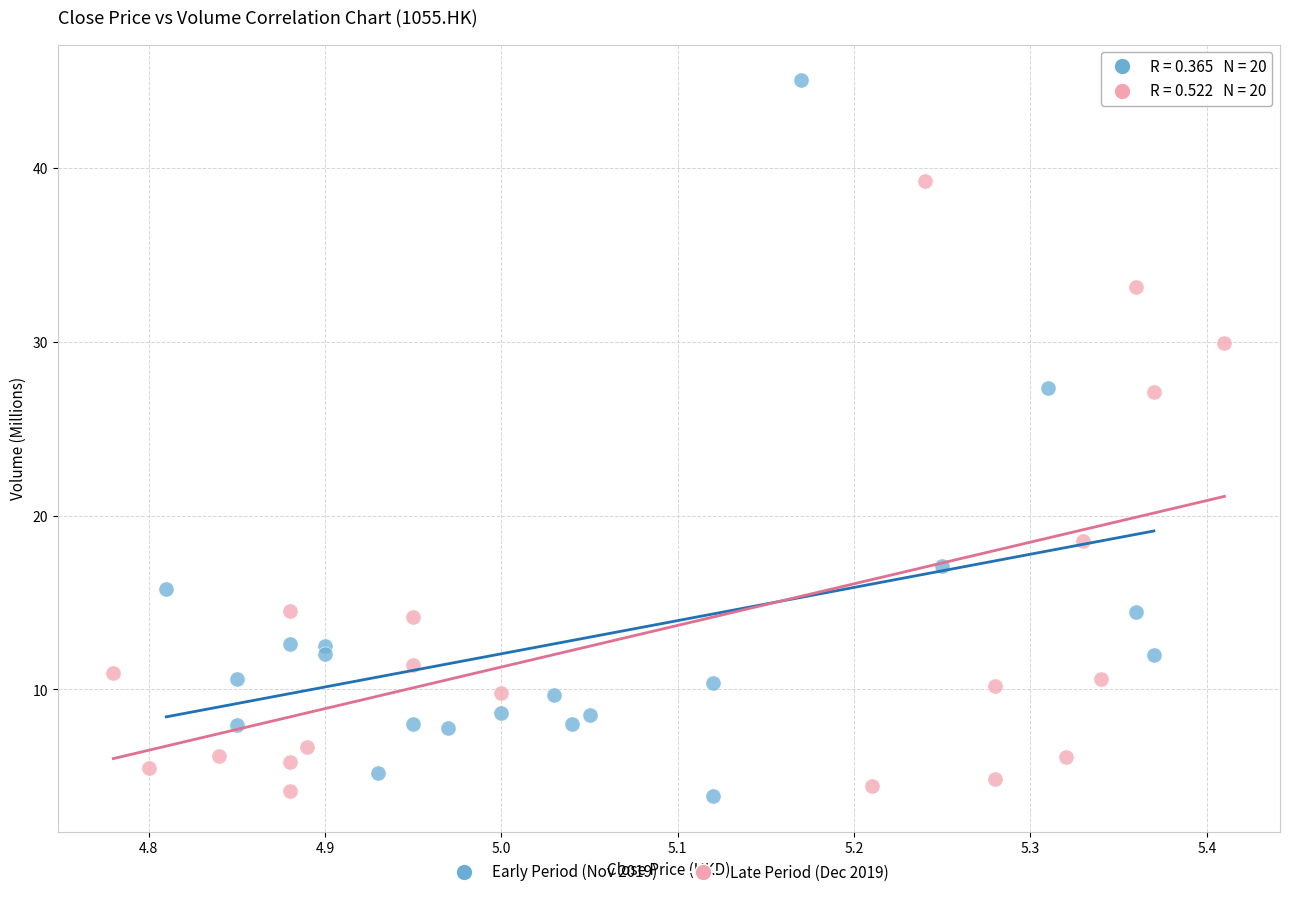

Which series contains the highest Y value?

Early Period (Nov 2019)